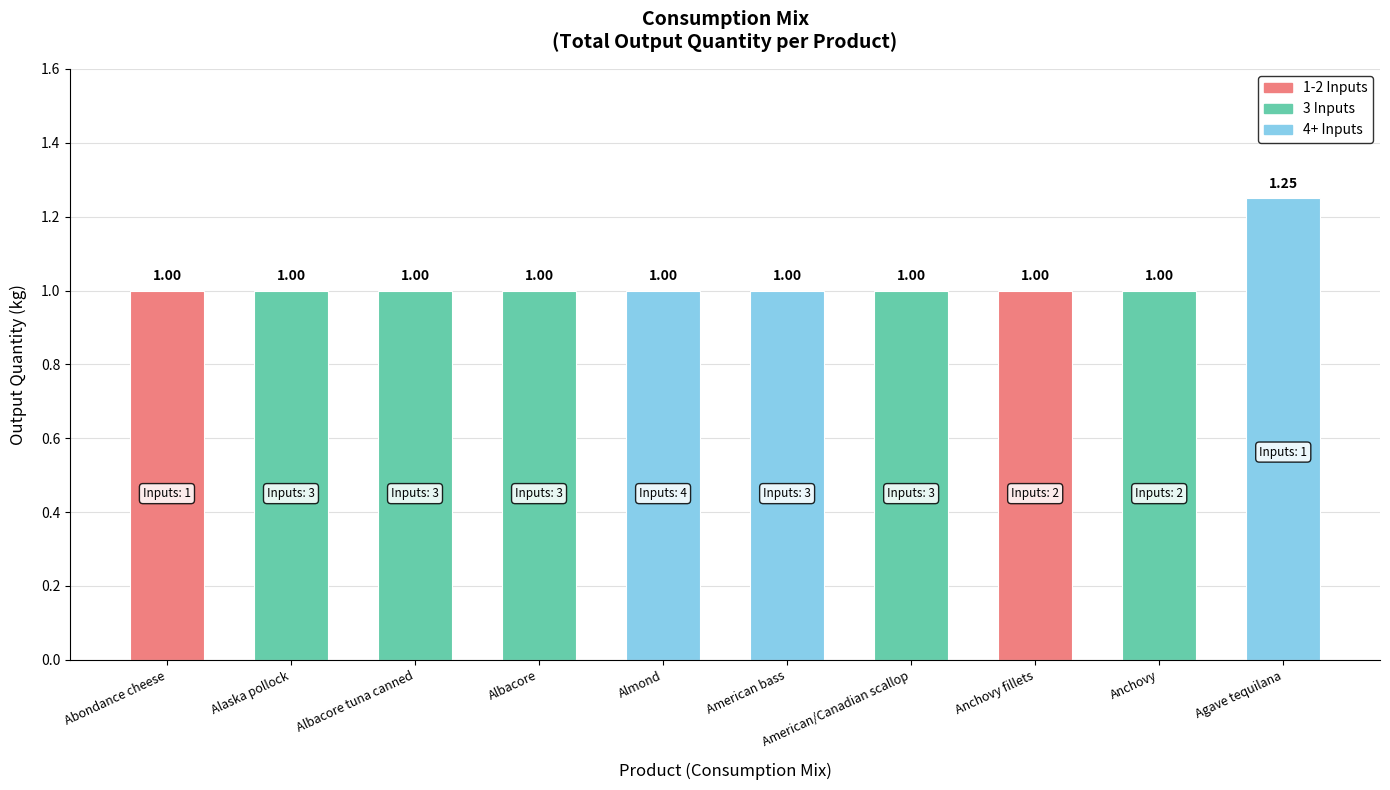

Which label corresponds to the largest value in the chart?

Agave tequilana